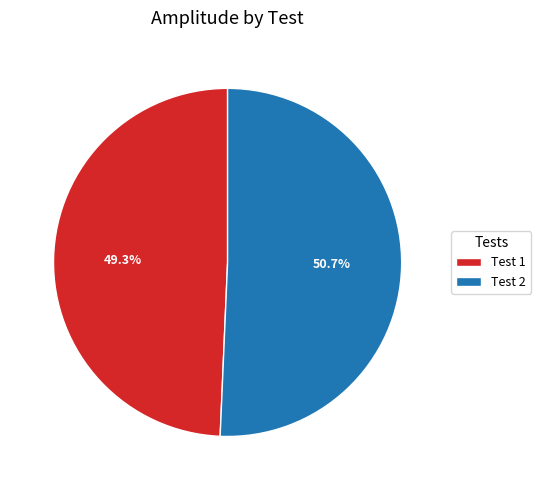

Rank the categories by value from lowest to highest.

Test 1, Test 2